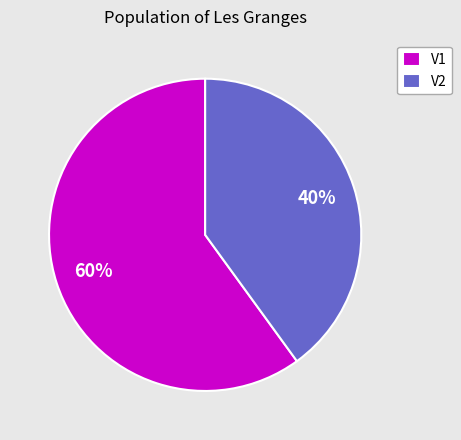

To the nearest percent, what is the difference between the largest and smallest slice percentages?

20%